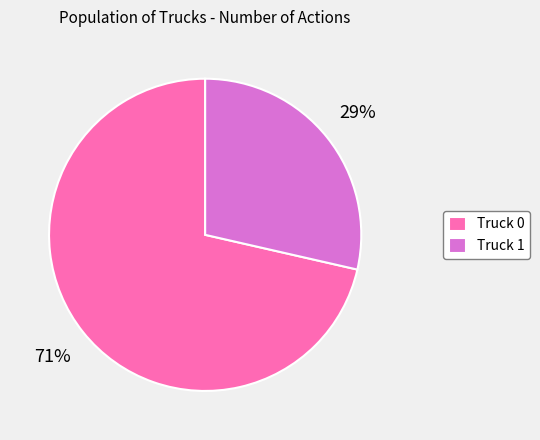

To the nearest percent, what is the combined percentage of Truck 0 and Truck 1?

100%